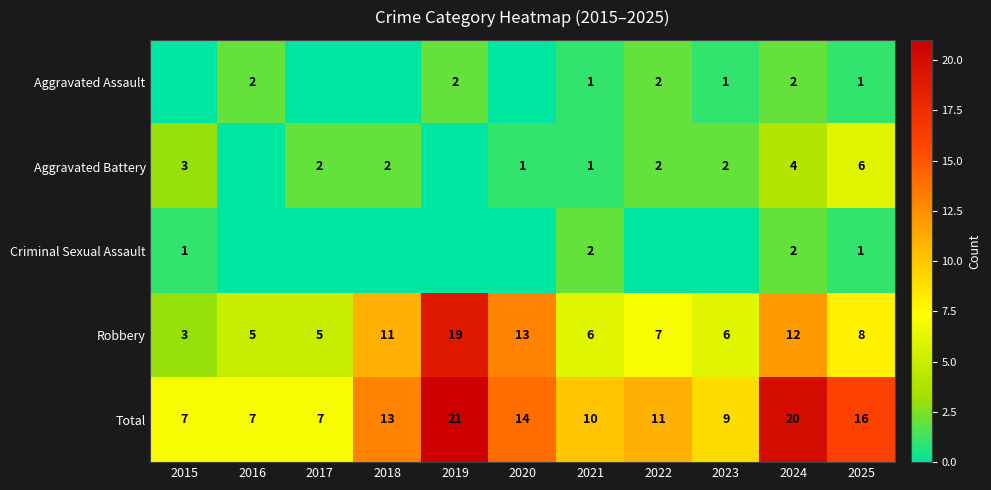

What is the difference between the maximum and minimum values in the Total series?

14